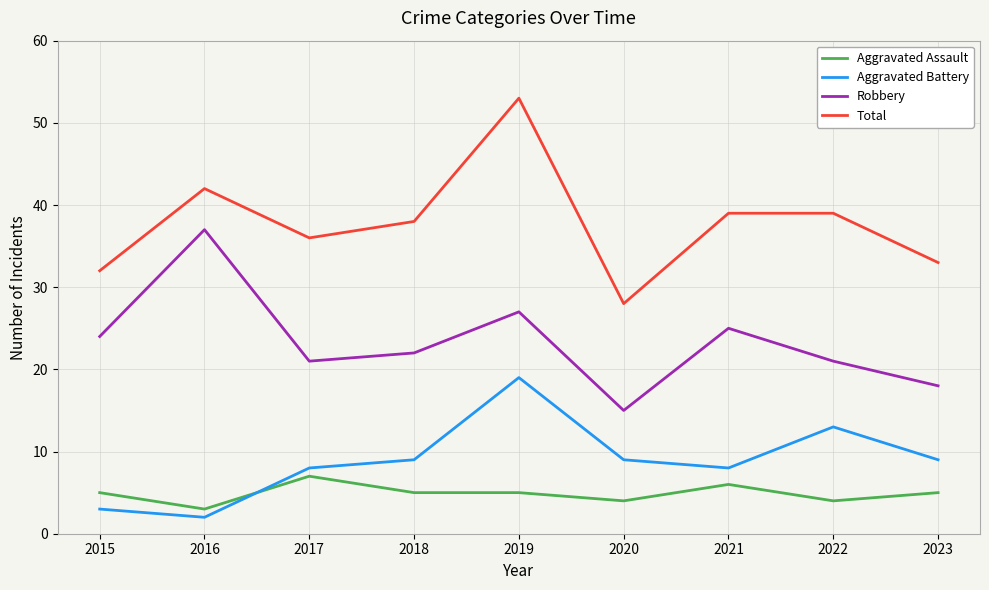

What is the maximum value shown in the chart?

53